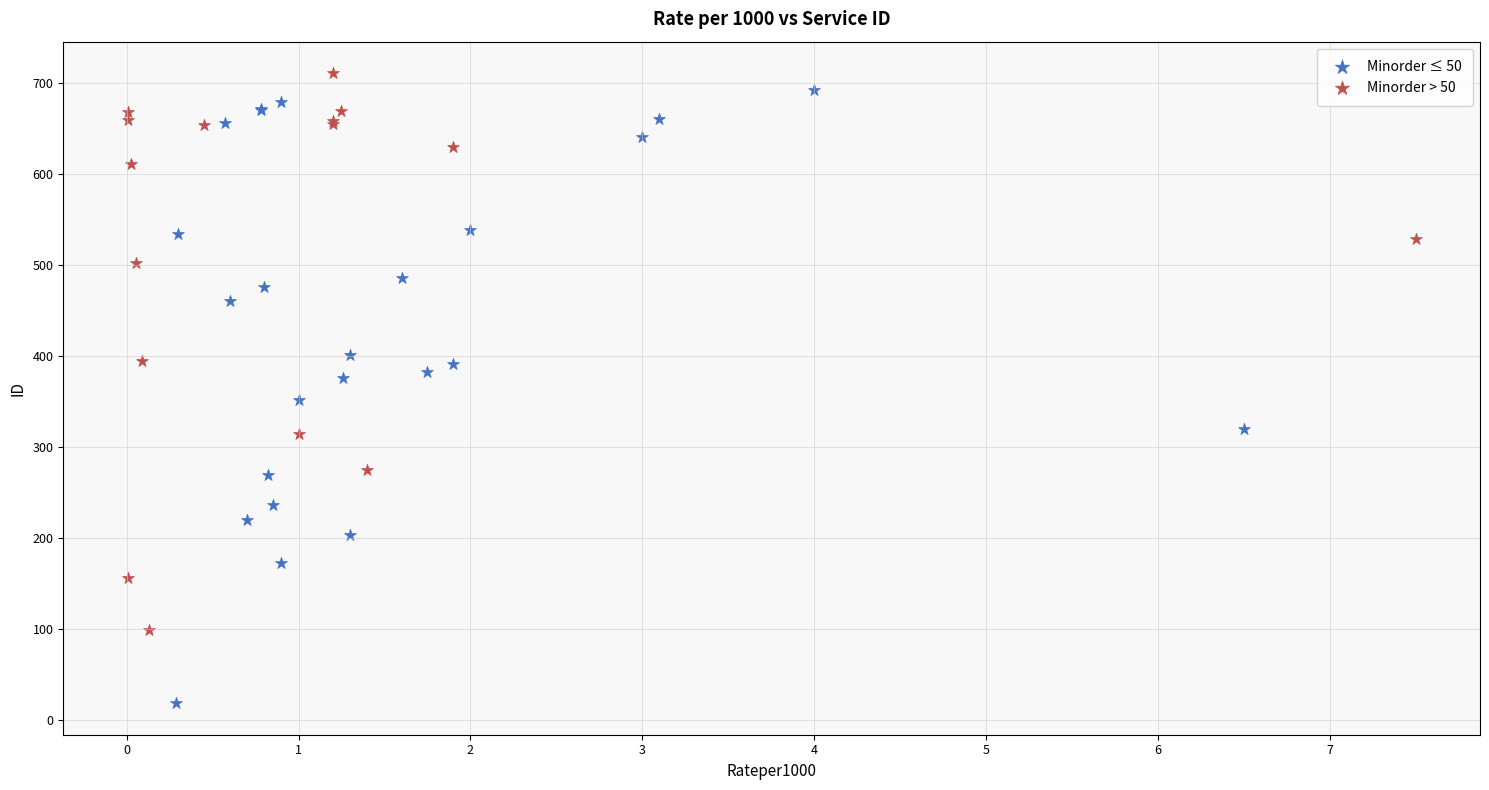

Which series contains the lowest Y value?

Minorder ≤ 50